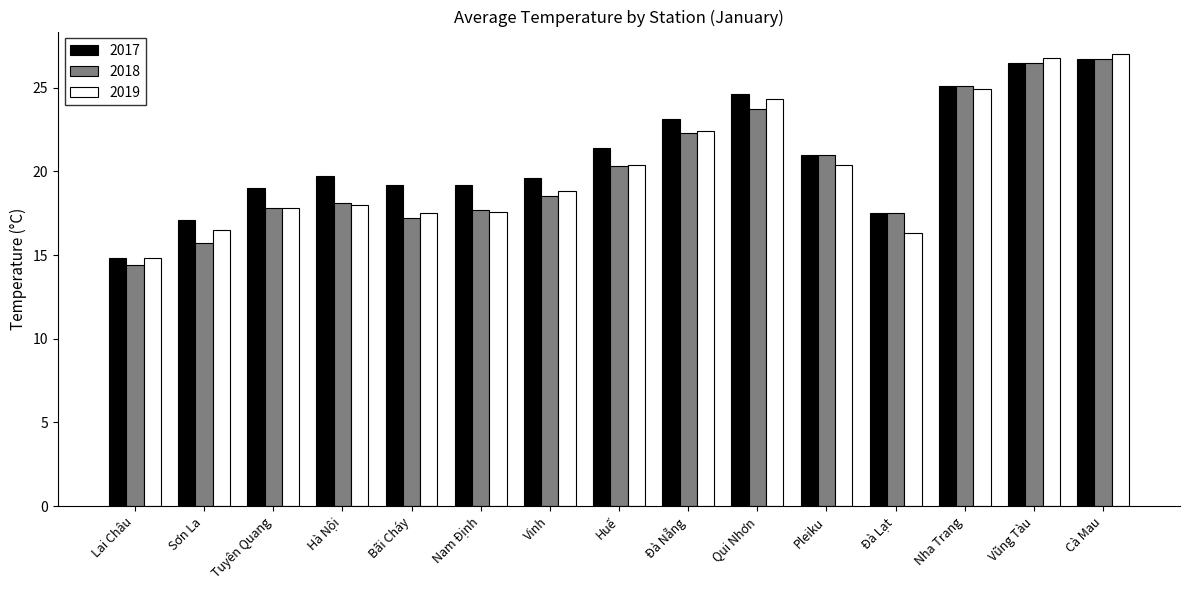

What is the difference between the maximum and minimum values in the 2018 series?

12.3